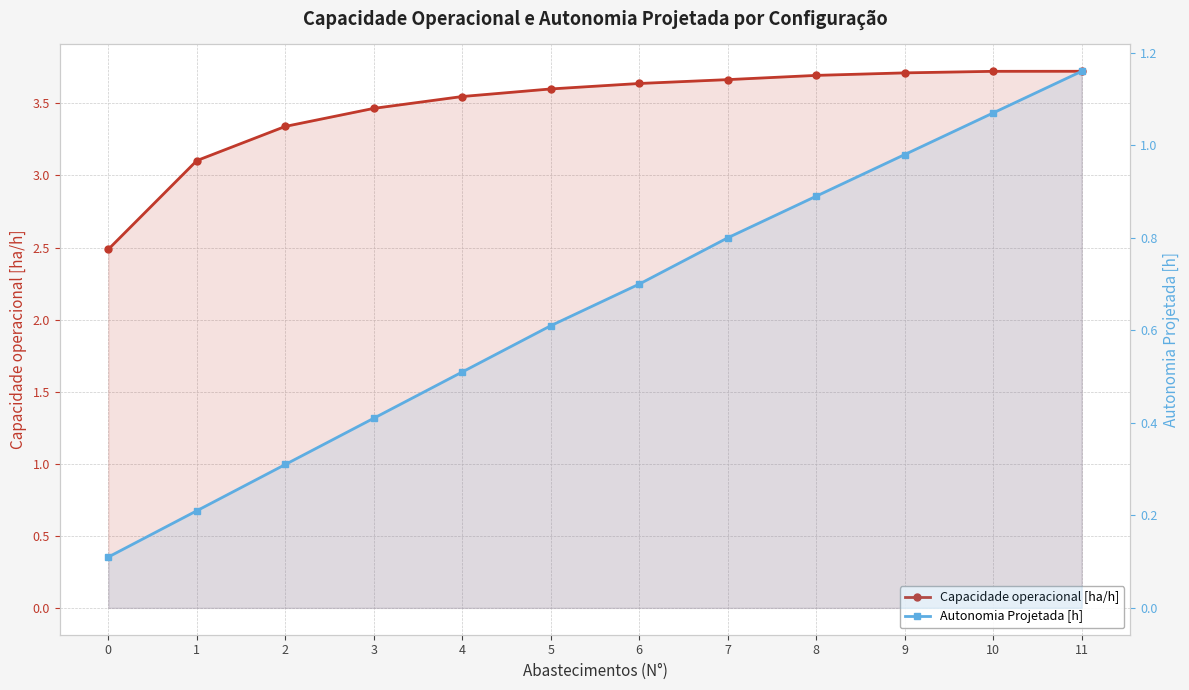

True or false: Capacidade operacional [ha/h] and Autonomia Projetada [h] cross at least once.

False